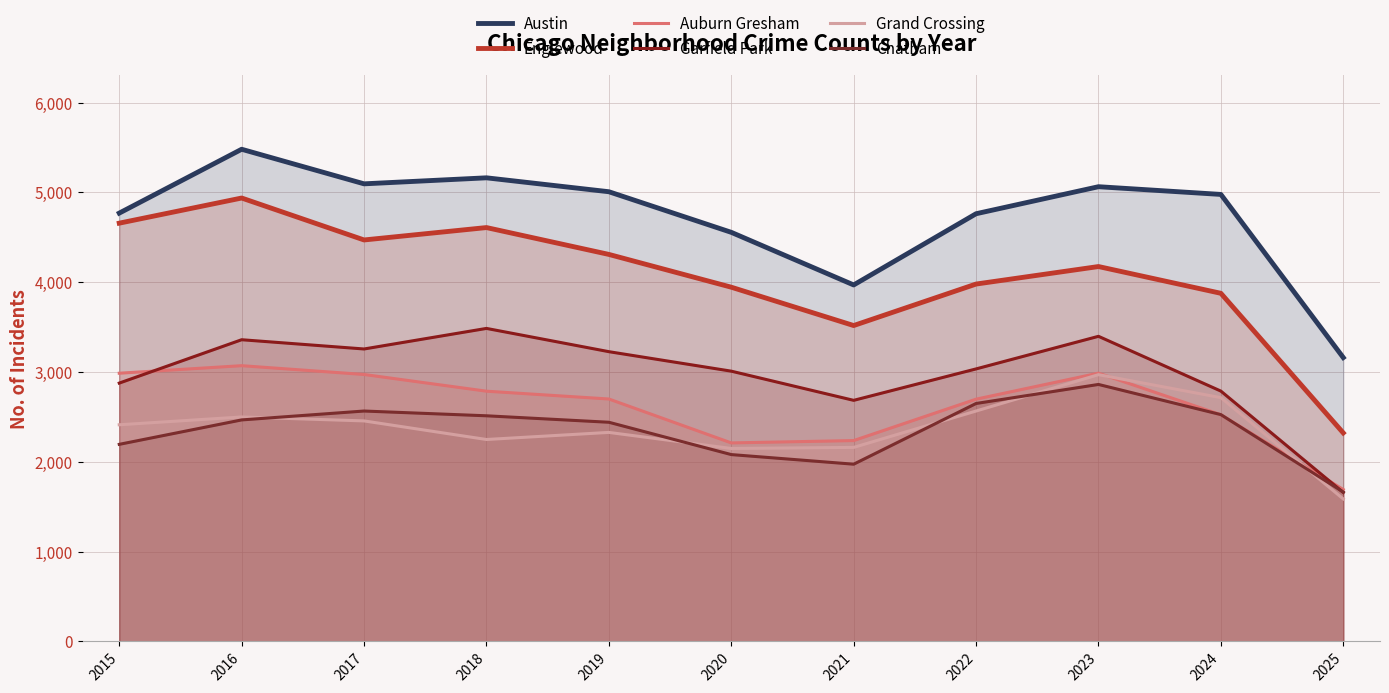

What is the approximate value of Garfield Park at 2015, to the nearest 10?

2880